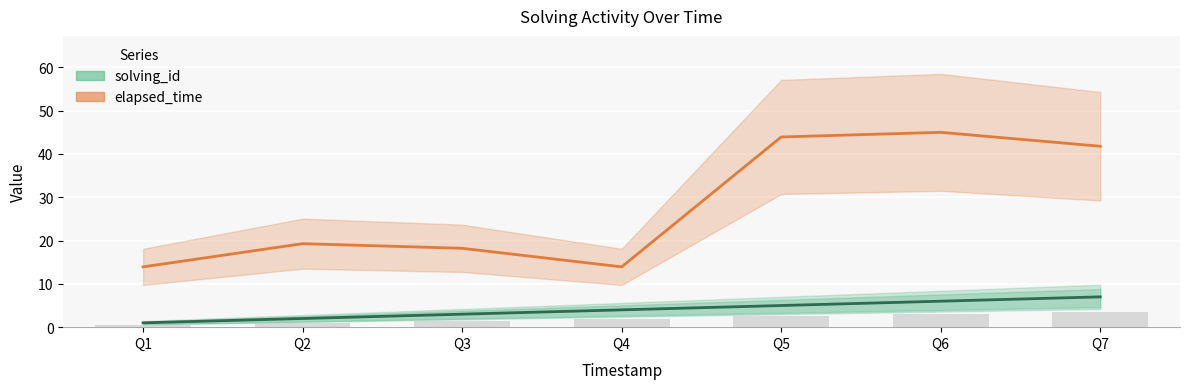

What is the highest value of the elapsed_time series?

45.0